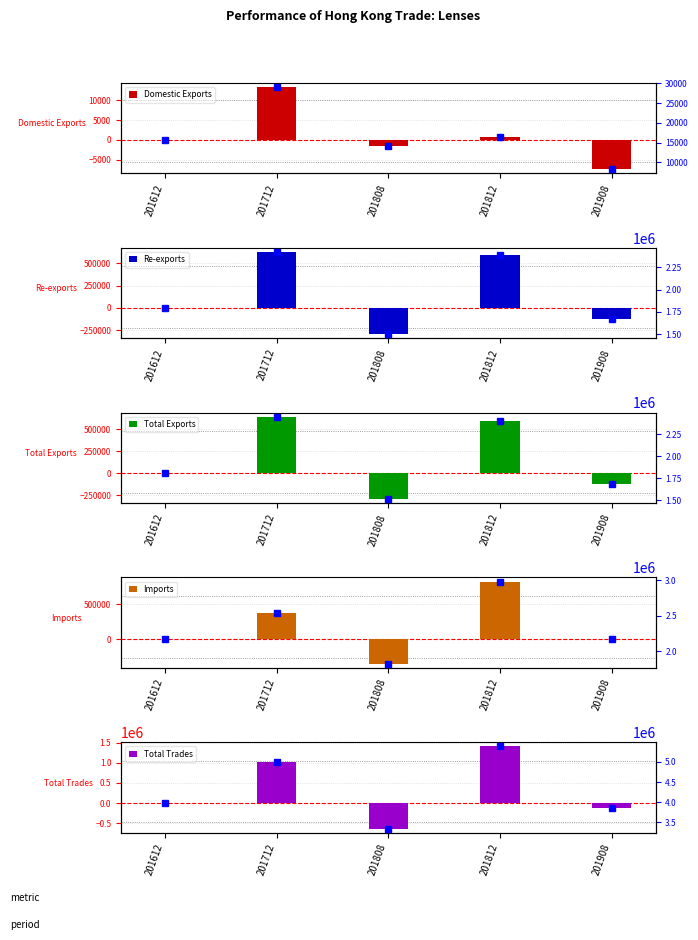

What is the maximum value shown in the chart?

5387186.6